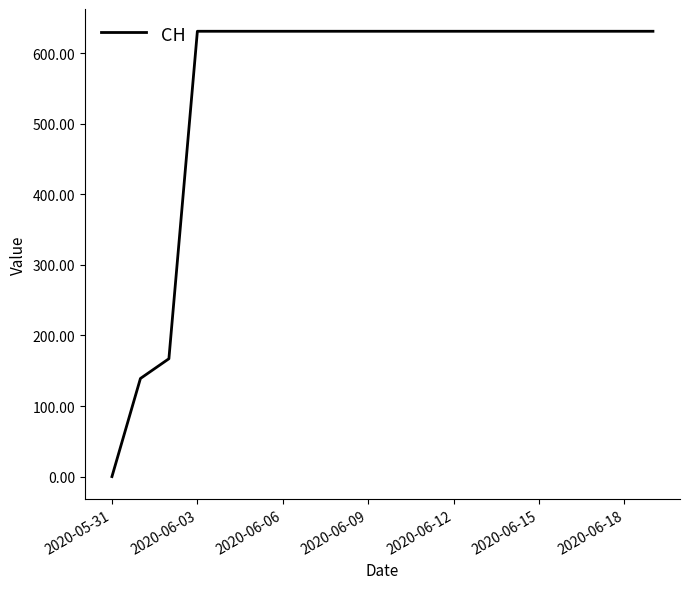

What is the greatest value displayed?

631